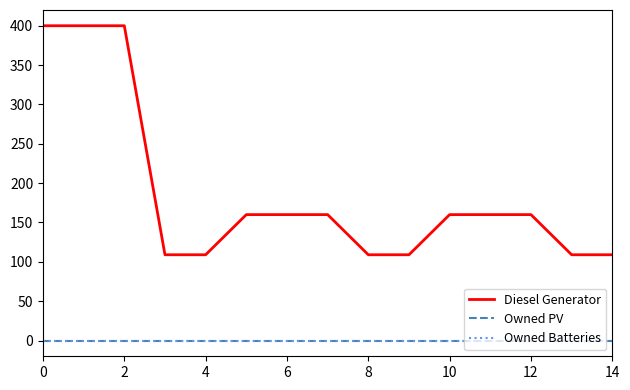

Reading left to right, transcribe all the data shown in this chart.

Diesel Generator: 400	400	400	109	109	160	160	160	109	109	160	160	160	109	109
Owned PV: 0	0	0	0	0	0	0	0	0	0	0	0	0	0	0
Owned Batteries: 0	0	0	0	0	0	0	0	0	0	0	0	0	0	0